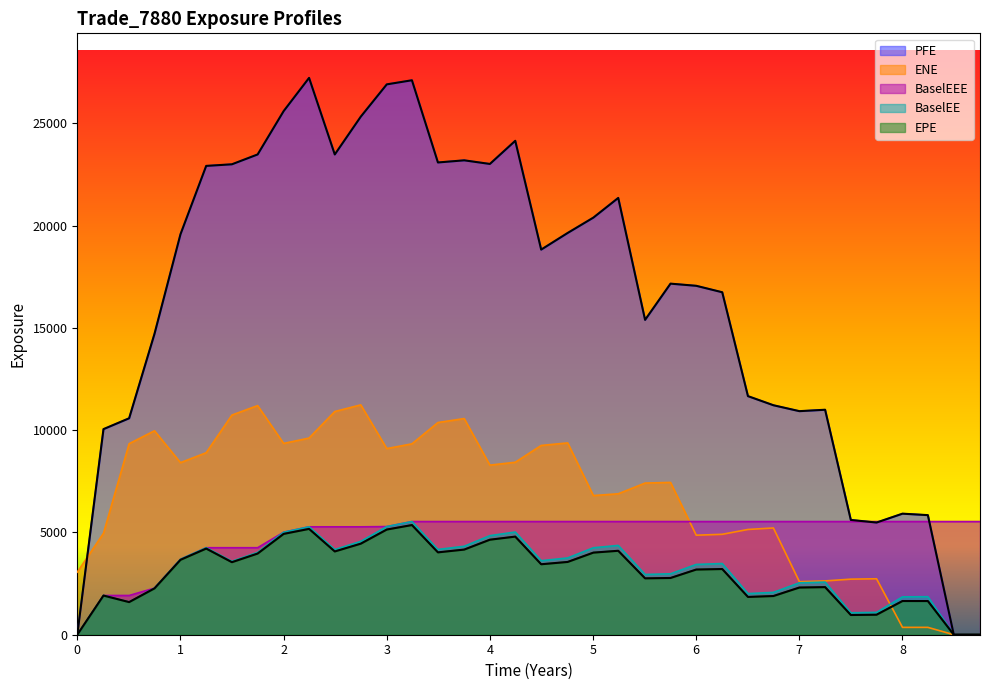

Count the number of data series in this chart.

5